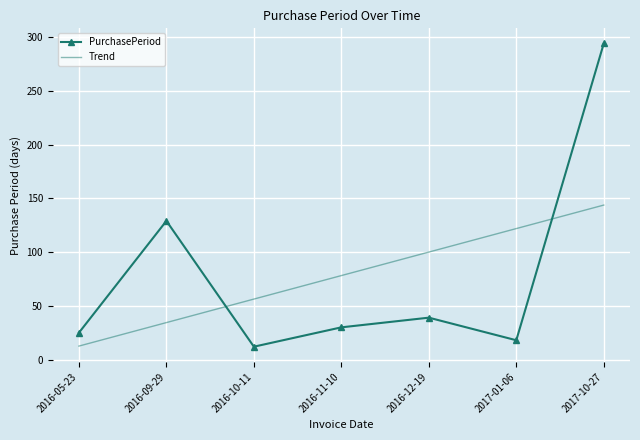

What is the difference between the second highest and minimum values in the Trend series?

109.3